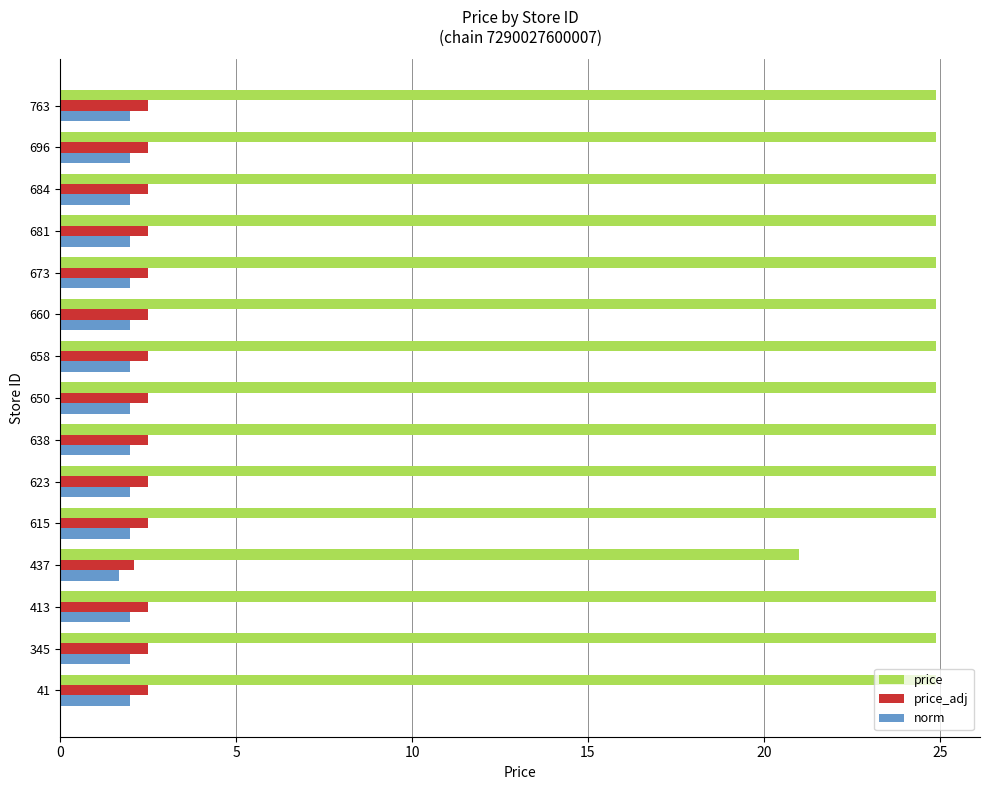

Which series has the largest total across all categories?

price